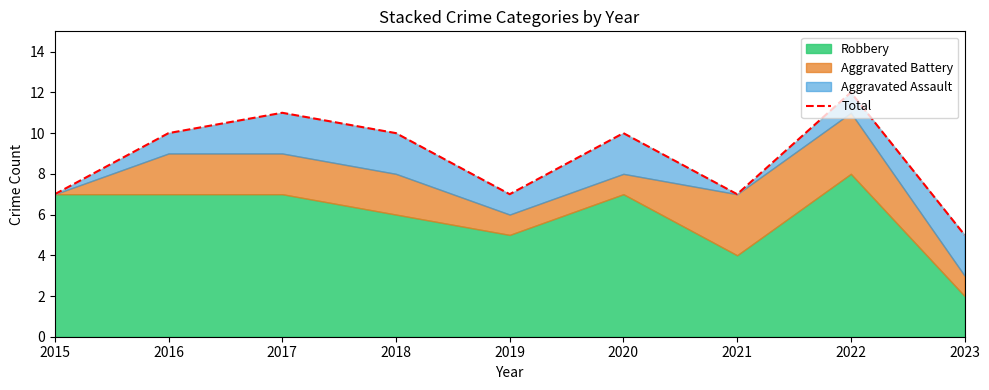

List the labels in order of value, smallest first.

2023, 2015, 2019, 2021, 2016, 2018, 2020, 2017, 2022